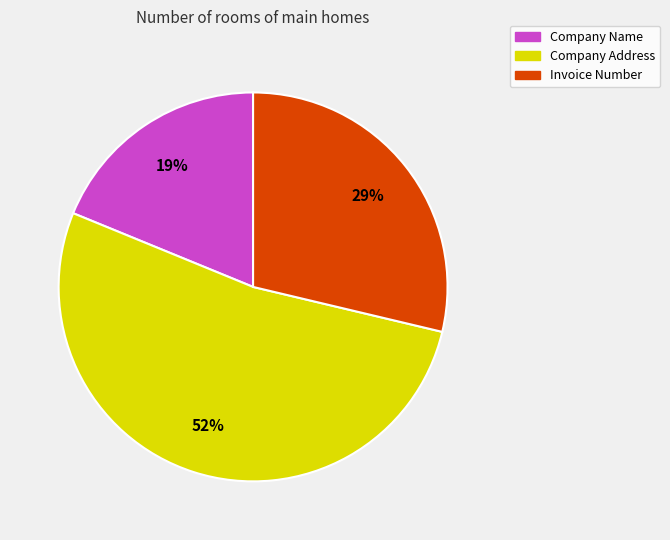

What percentage is the Company Name slice, to the nearest percent?

19%